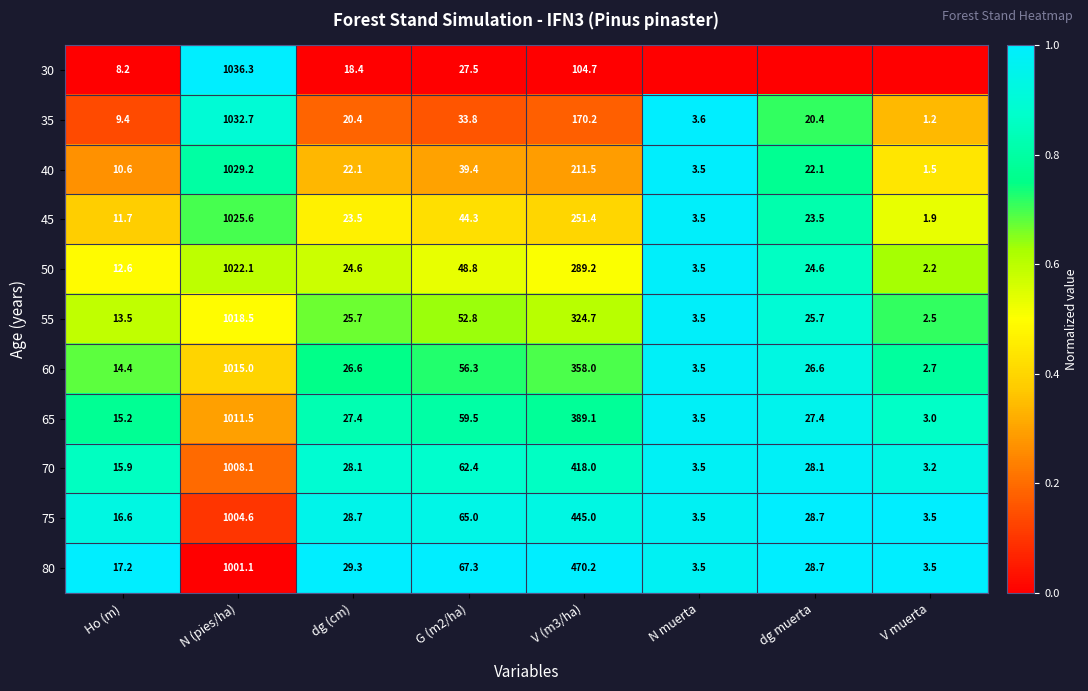

What is the sum of the 50 values at V (m3/ha) and Ho (m)?

301.8